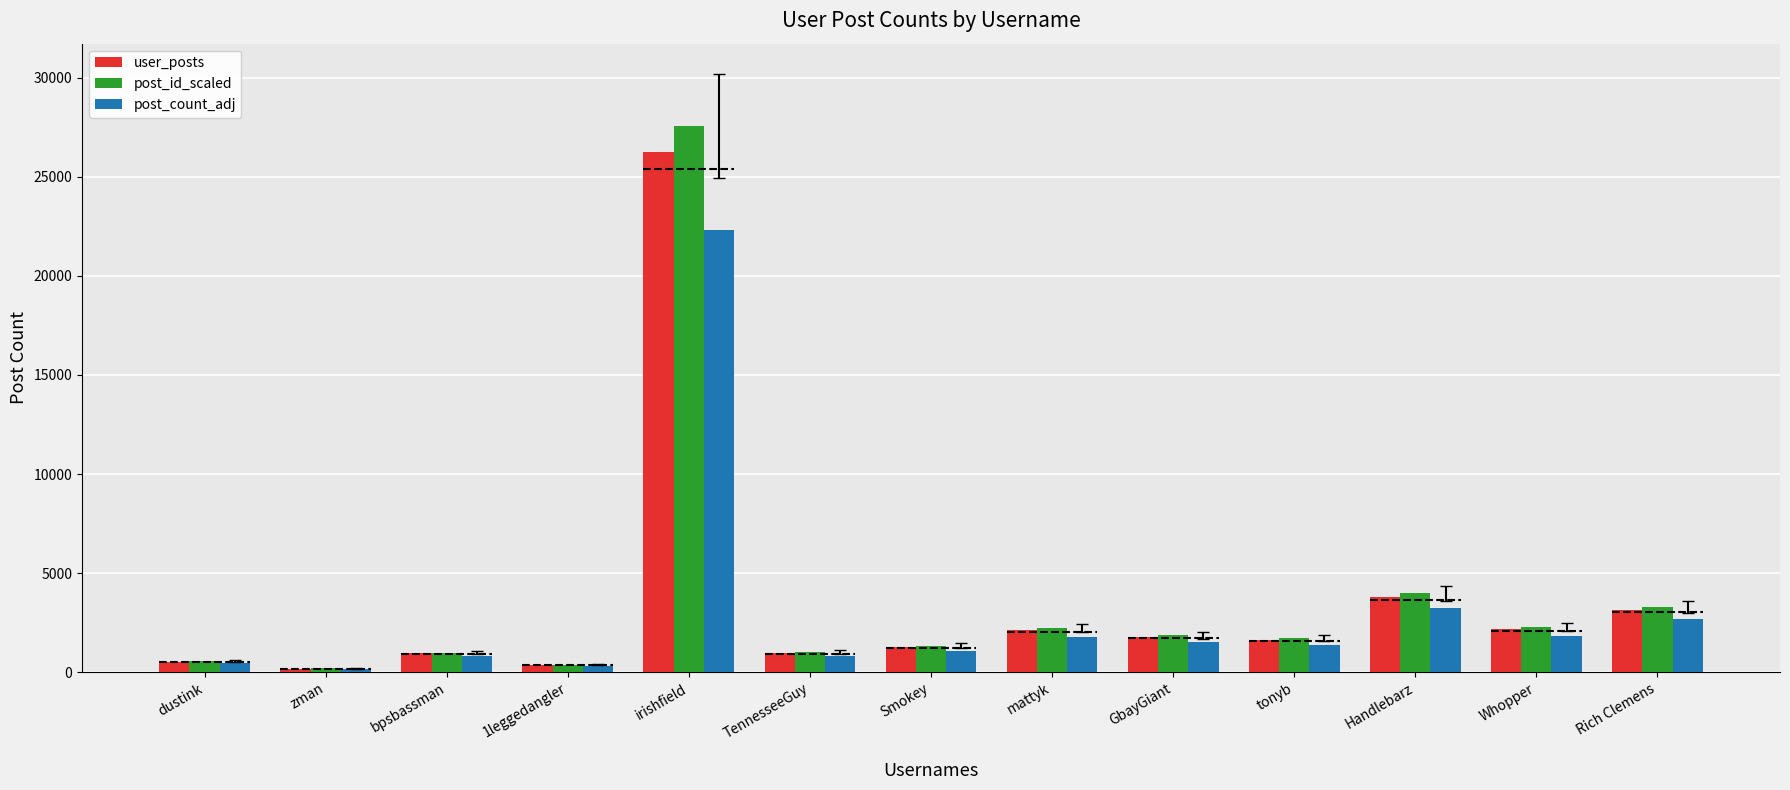

Which series has the widest spread of values?

post_id_scaled